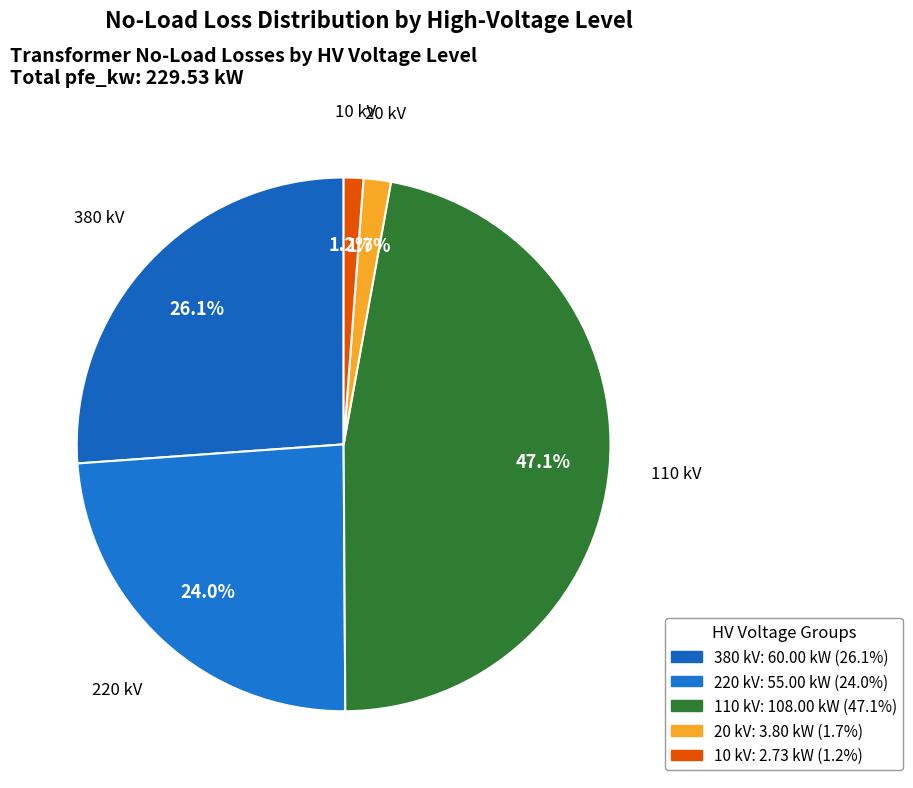

Between 20 kV and 380 kV, which is larger?

380 kV